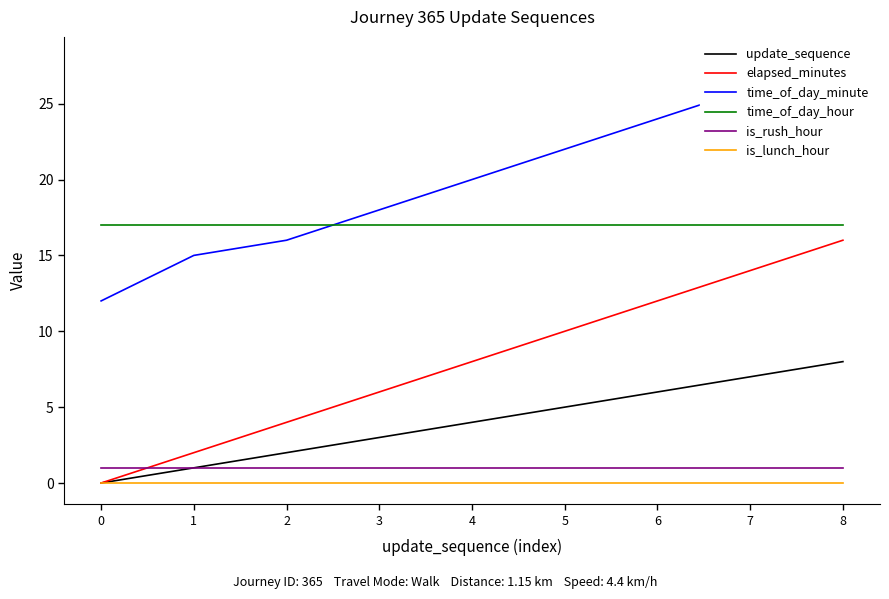

What is the difference between the time_of_day_minute values at 7 and 3?

8